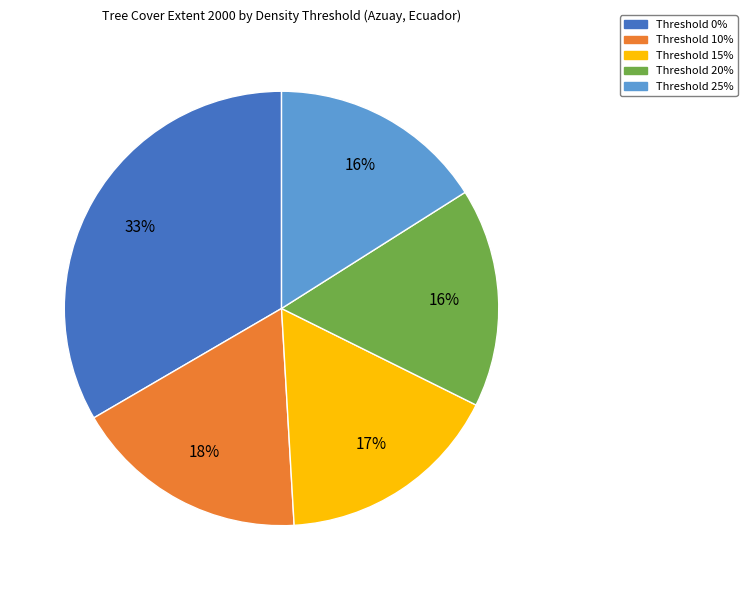

To the nearest percent, what is the difference between the Threshold 25% and Threshold 15% slice percentages?

1%